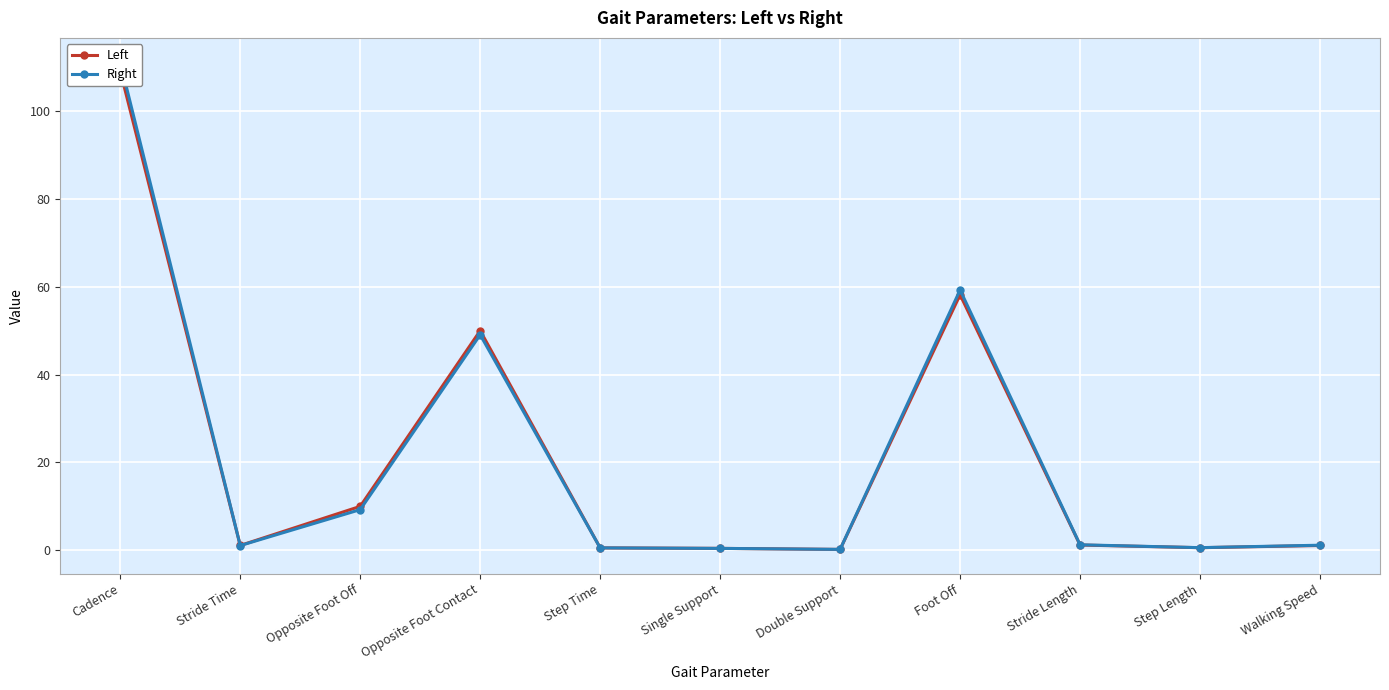

What is the average value of the Left series?

21.1